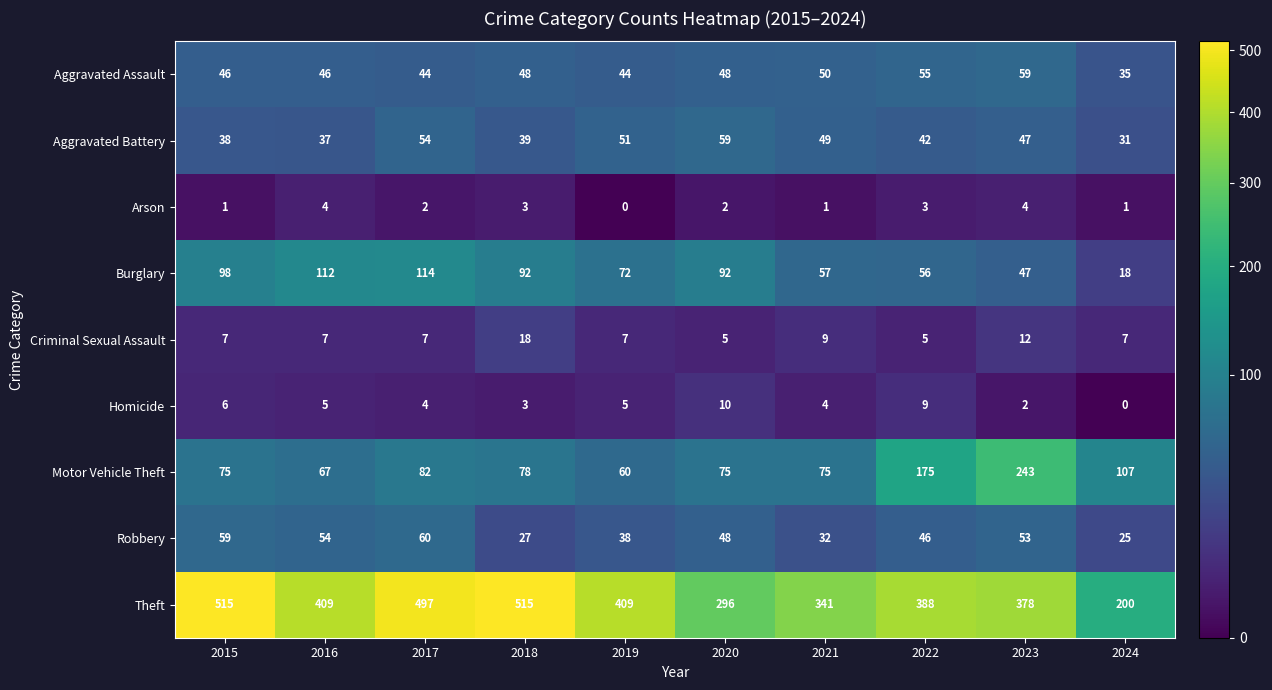

At 2019, list the series in order from largest to smallest.

Theft, Burglary, Motor Vehicle Theft, Aggravated Battery, Aggravated Assault, Robbery, Criminal Sexual Assault, Homicide, Arson